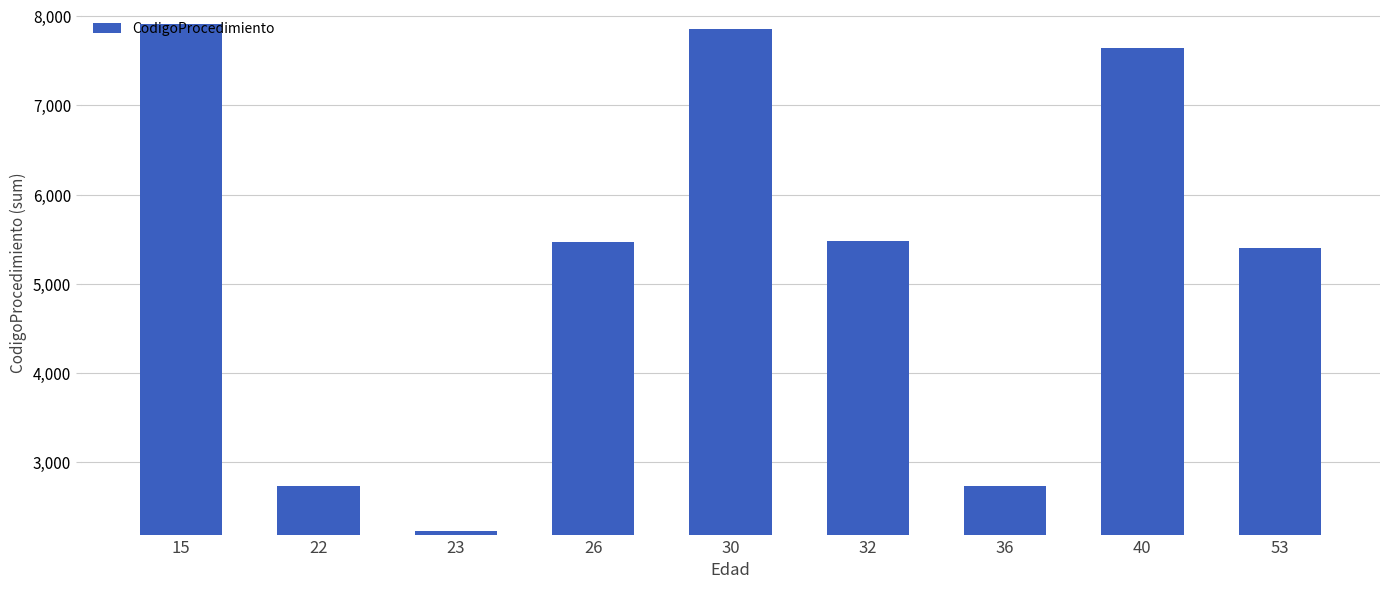

Which has a higher value, 36 or 23?

36